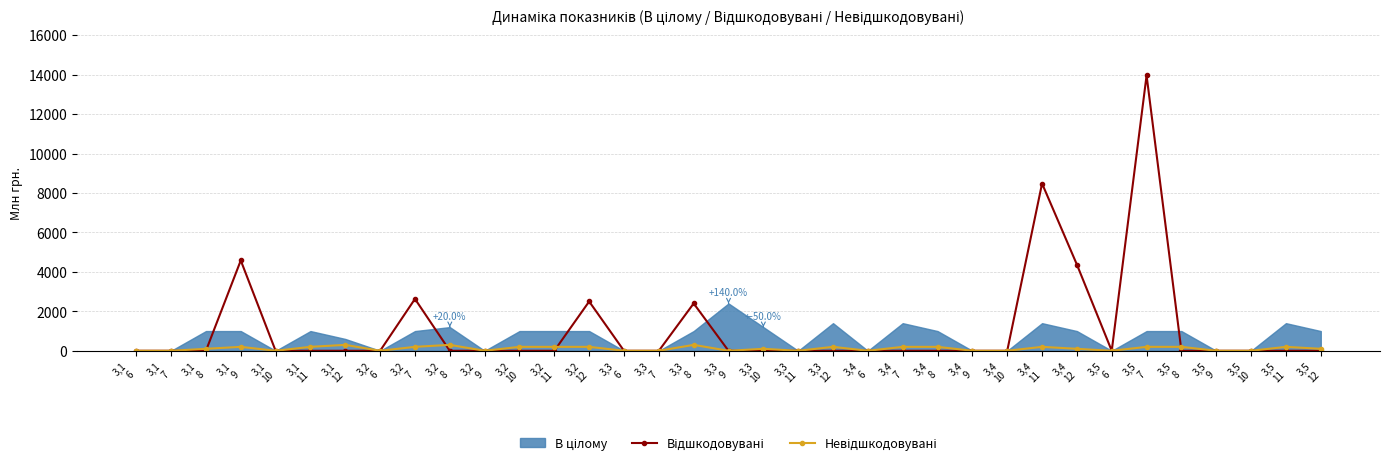

True or false: Невідшкодовувані has more than 2 interior local peaks.

True